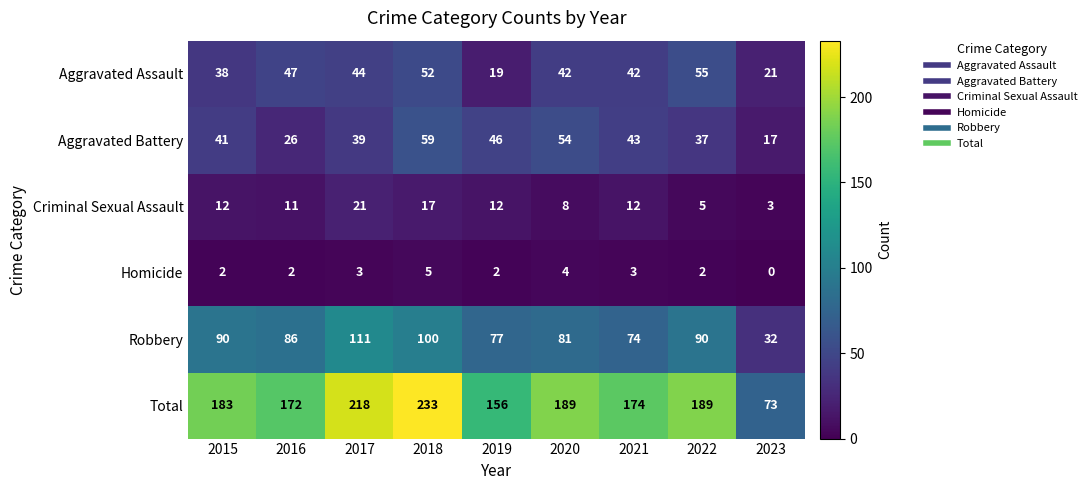

What is the average value of the Homicide series?

3